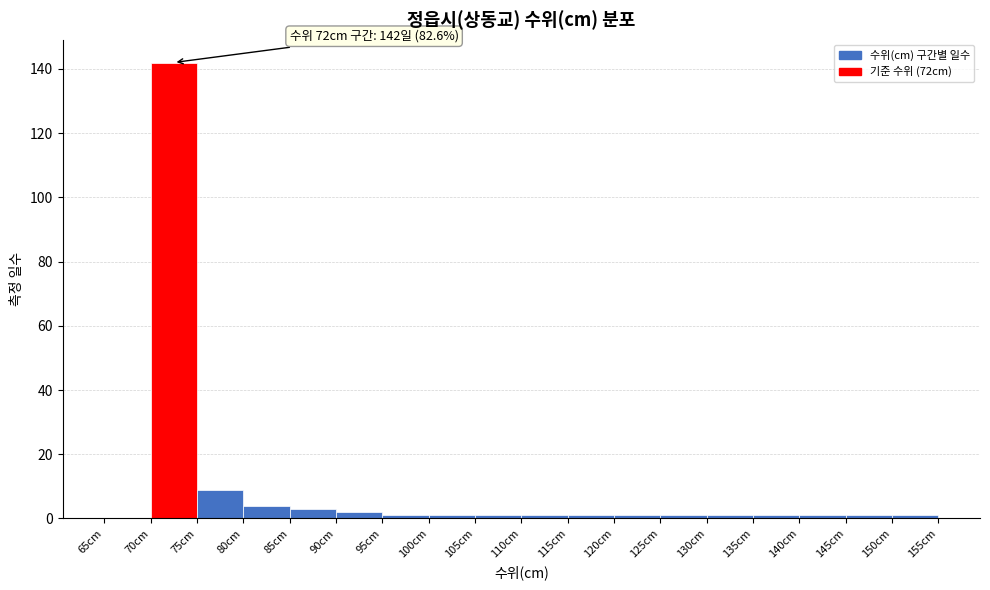

Which range on the x-axis has the tallest bar?

70 to 75